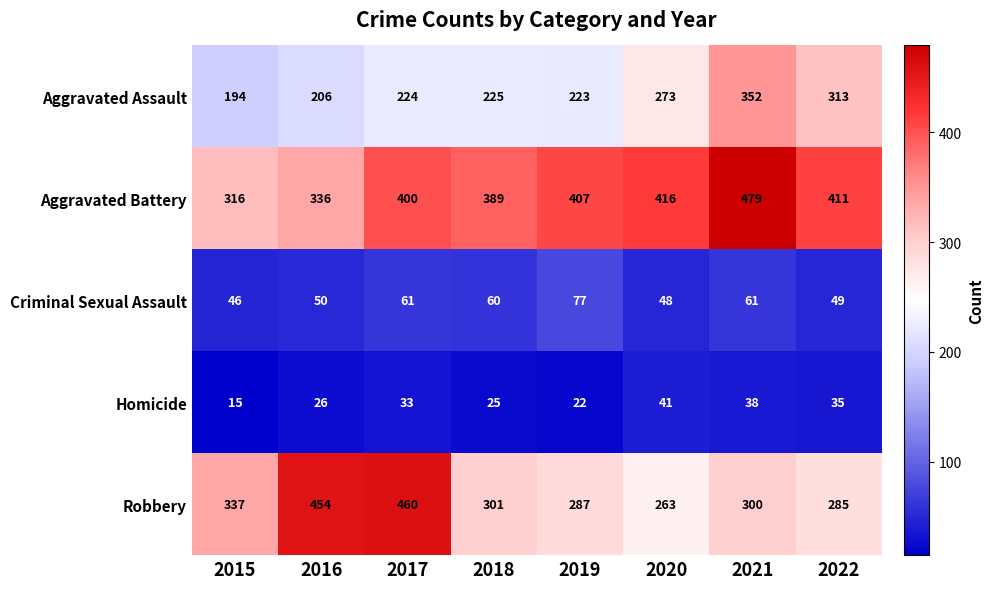

What is the spread (max minus min) of values at 2018?

364